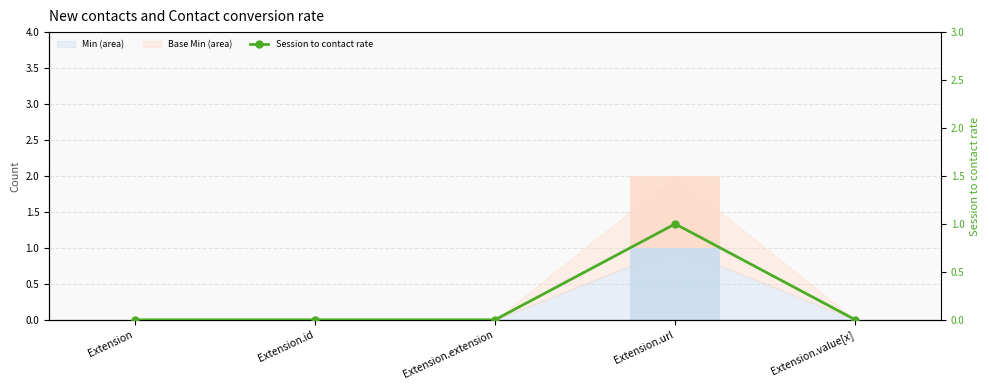

Is it true that Session to contact rate equals 0 at Extension.extension?

False